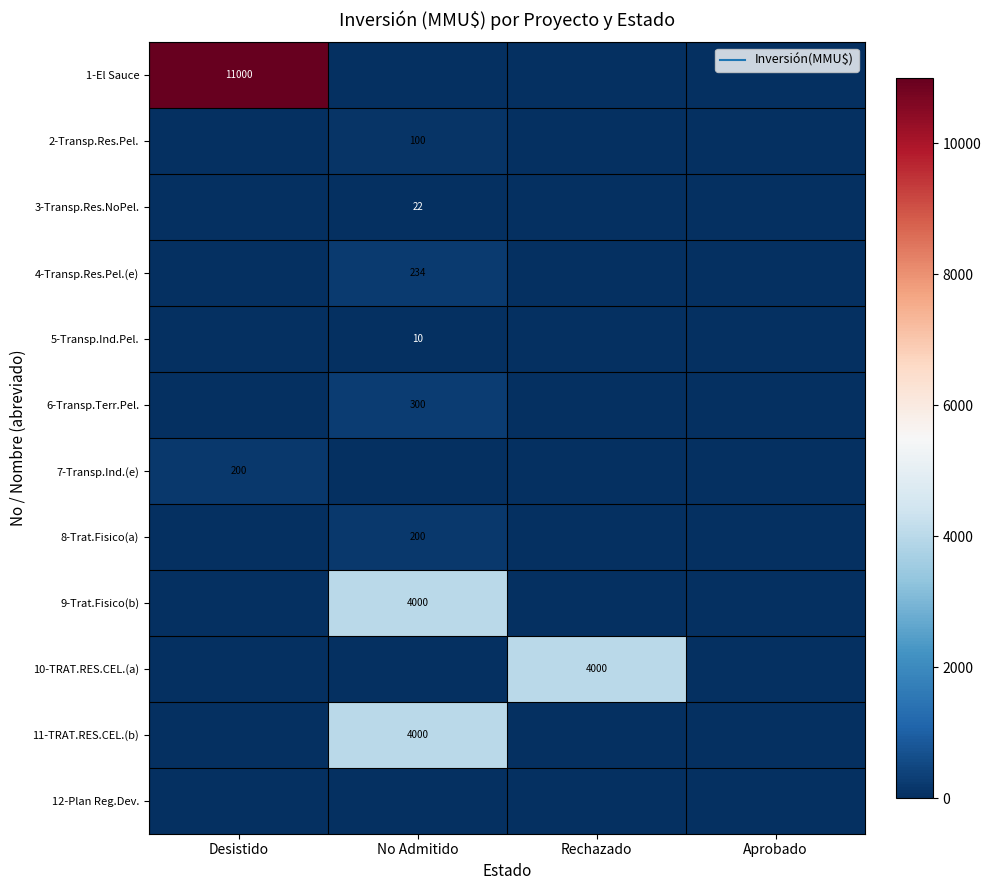

Which series has the largest total across all categories?

1-El Sauce